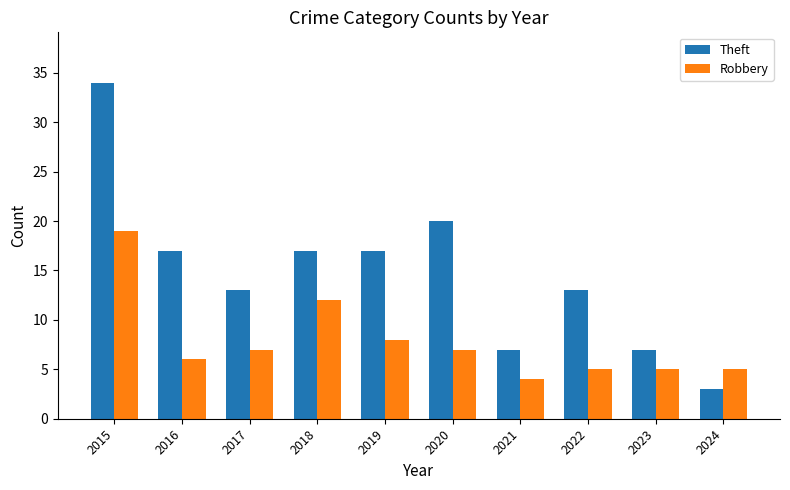

The value of Theft at 2024 is 1. True or false?

False